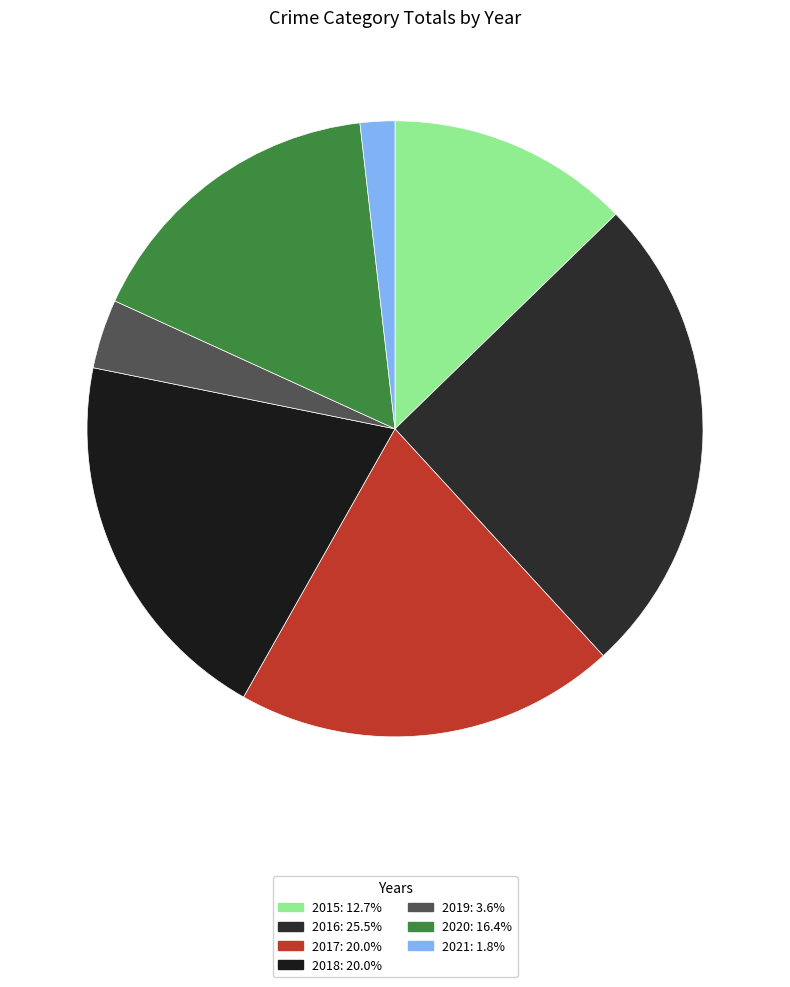

What is the largest slice in the pie chart?

2016